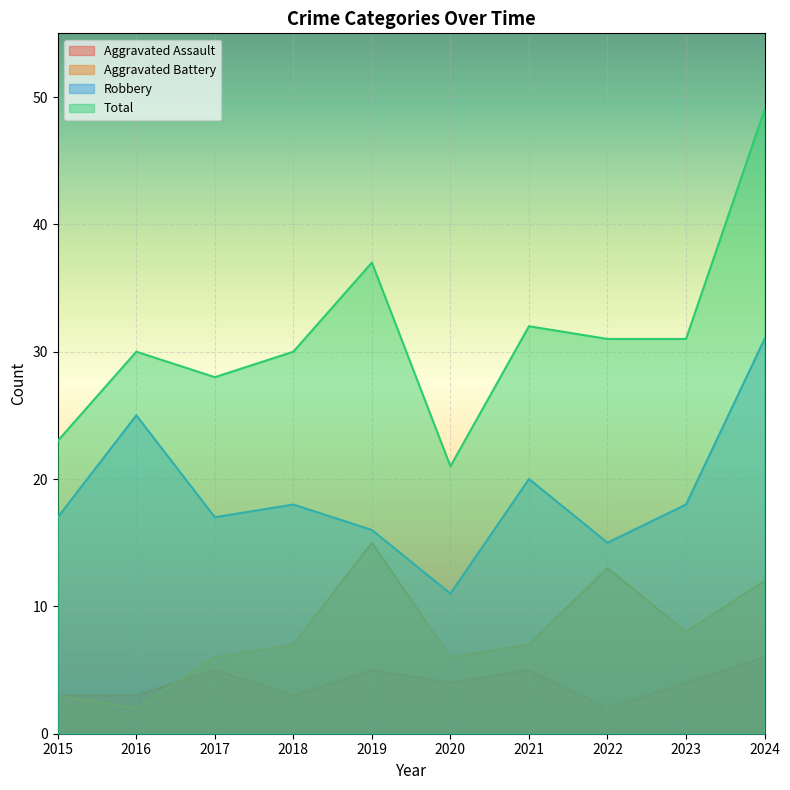

Reading left to right, what are all the values shown in this chart?

Aggravated Assault: 3	3	5	3	5	4	5	2	4	6
Aggravated Battery: 3	2	6	7	15	6	7	13	8	12
Robbery: 17	25	17	18	16	11	20	15	18	31
Total: 23	30	28	30	37	21	32	31	31	49